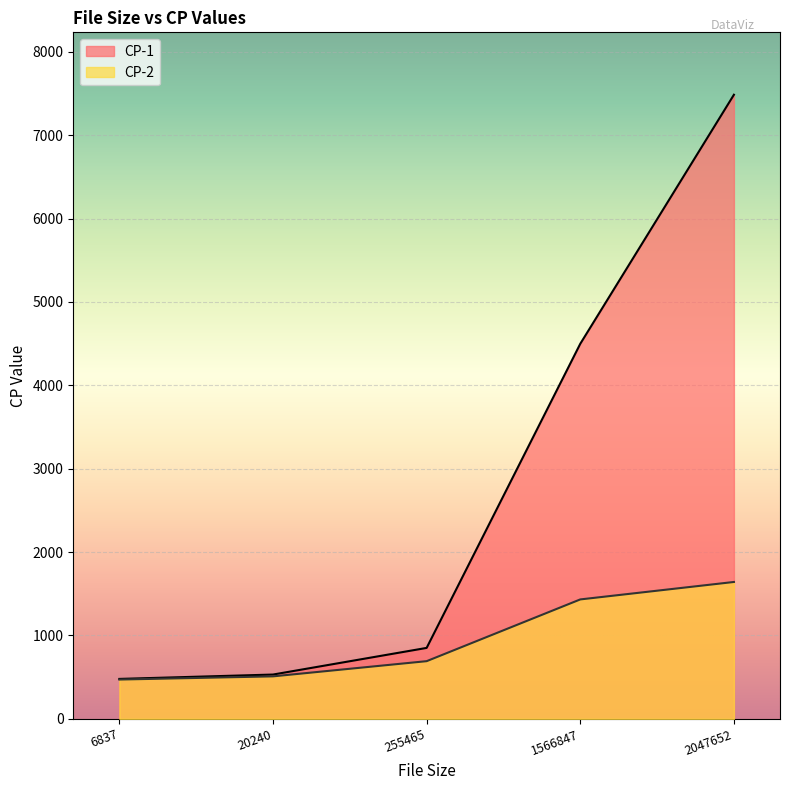

True or false: CP-2 has more than 2 interior local peaks.

False